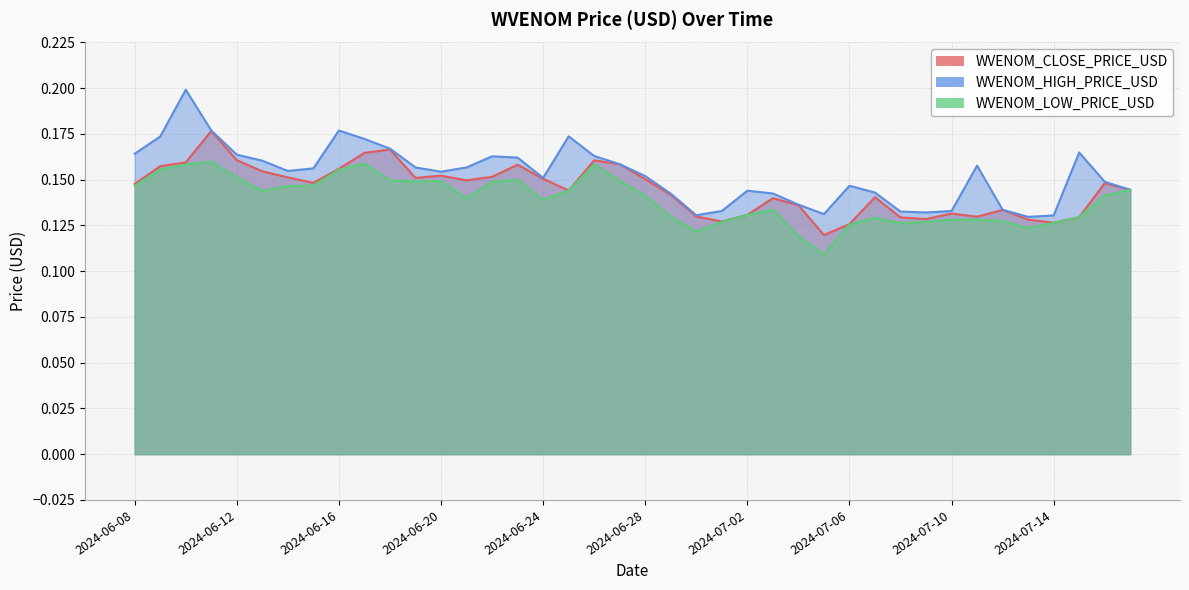

Which series has the largest range (max minus min)?

WVENOM_HIGH_PRICE_USD